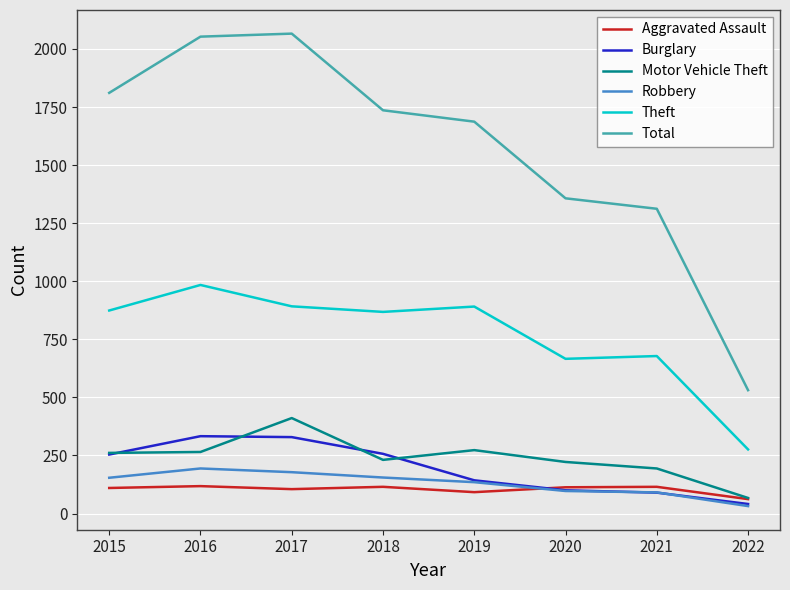

True or false: Robbery and Theft cross at least once.

False